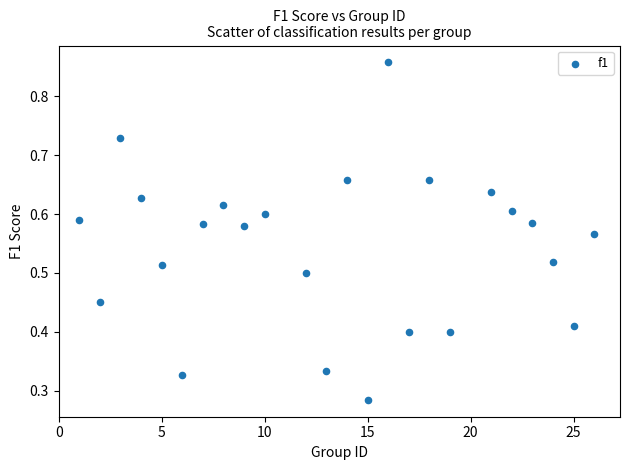

What is the range of X values (max minus min)?

25.0